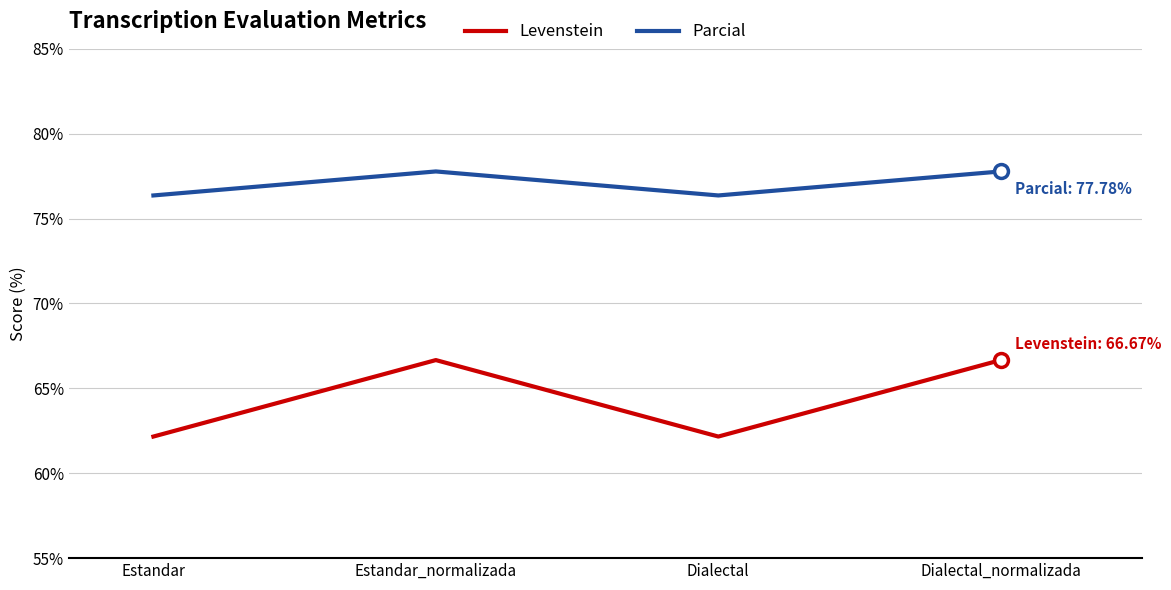

What are all the series names shown in the legend?

Levenstein, Parcial